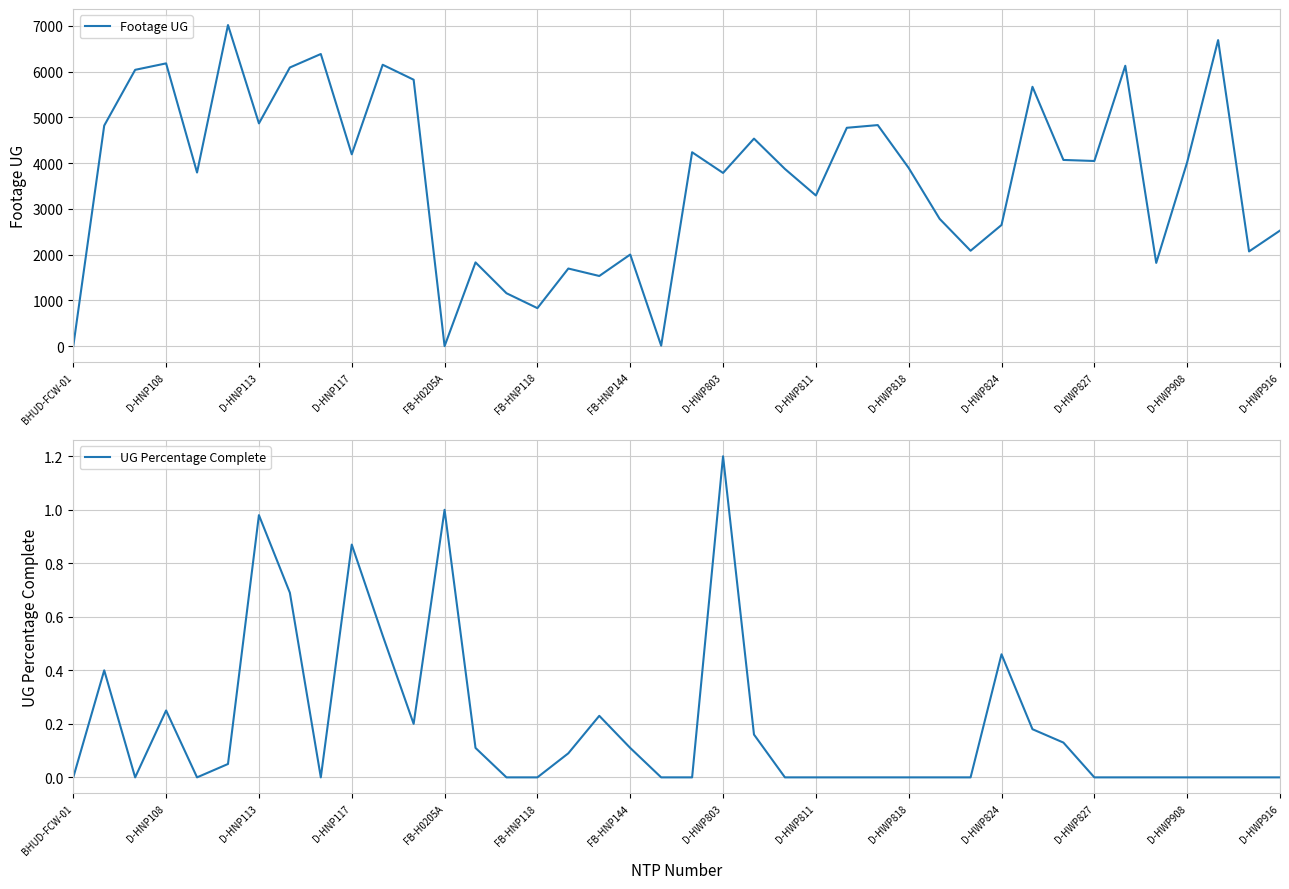

Is this an area chart (filled region under the line)?

No